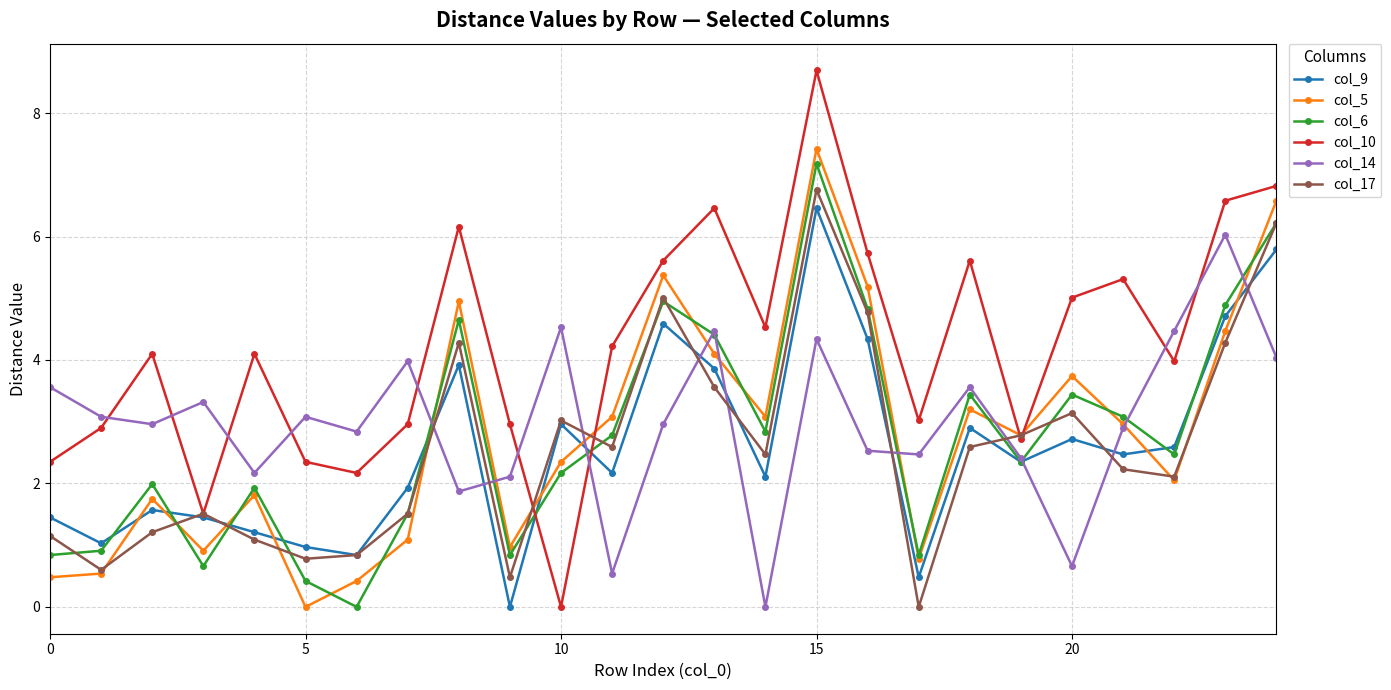

What is the maximum value for col_17?

6.8